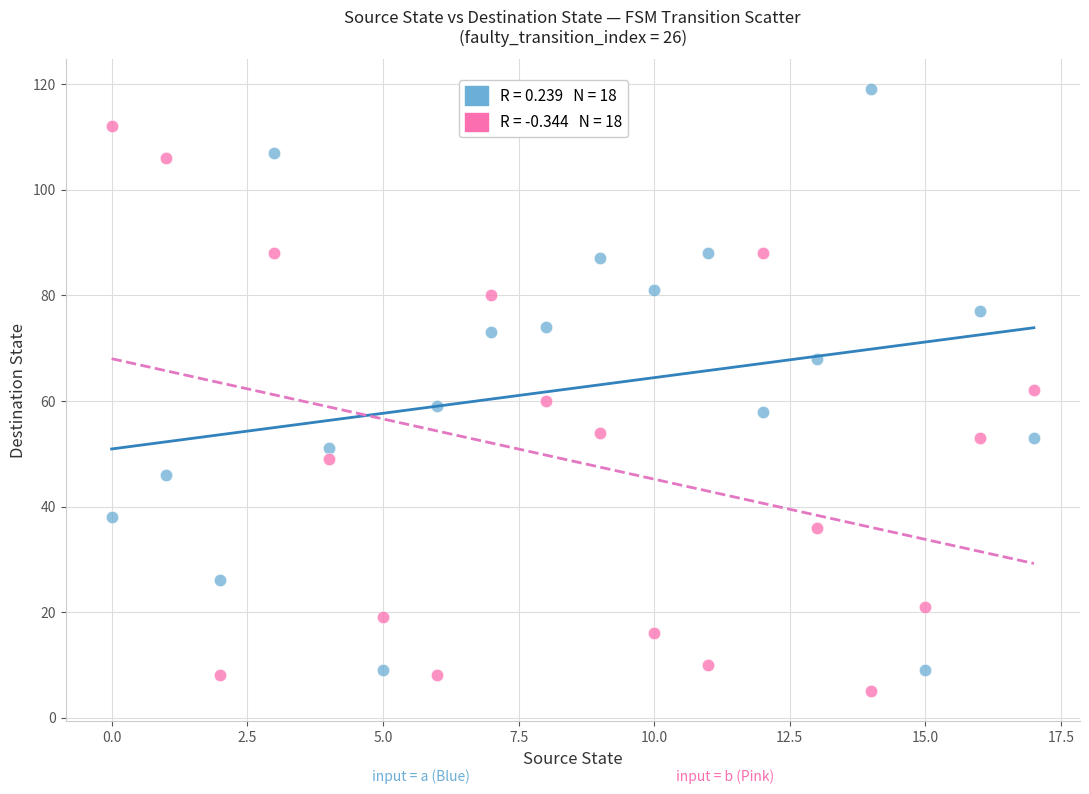

Across all data points, what is the range of Y values (max minus min)?

114